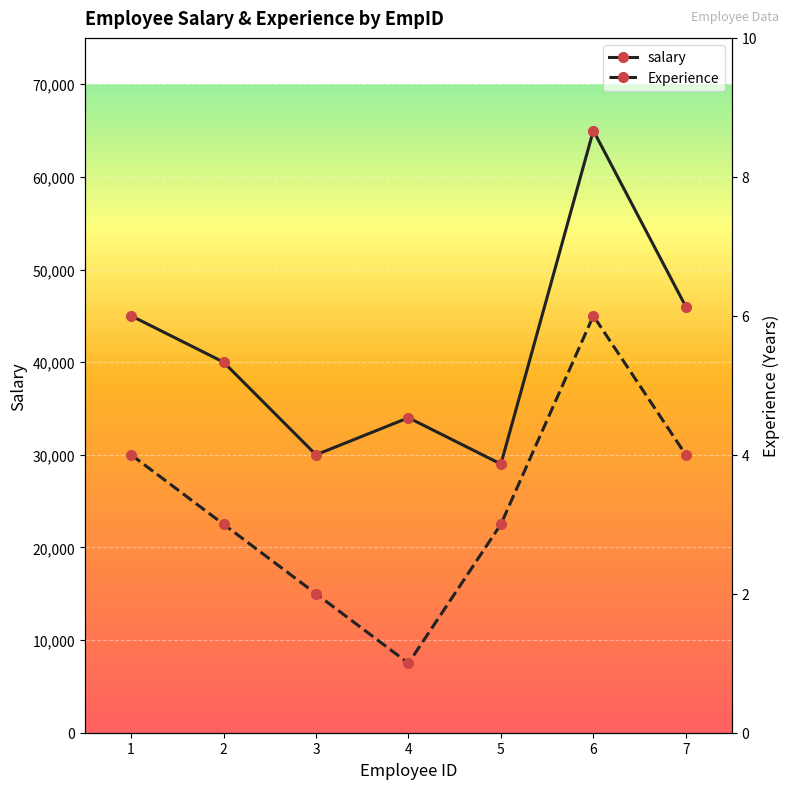

At which category does Experience reach its first local valley?

4